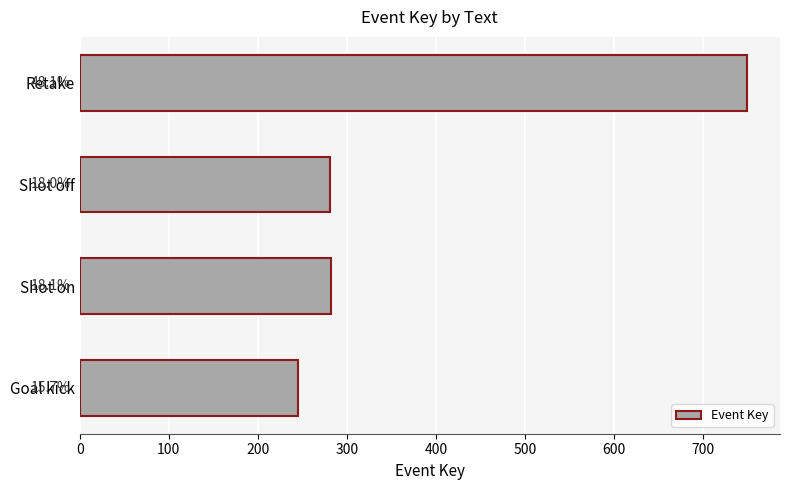

Are the bars horizontal?

Yes